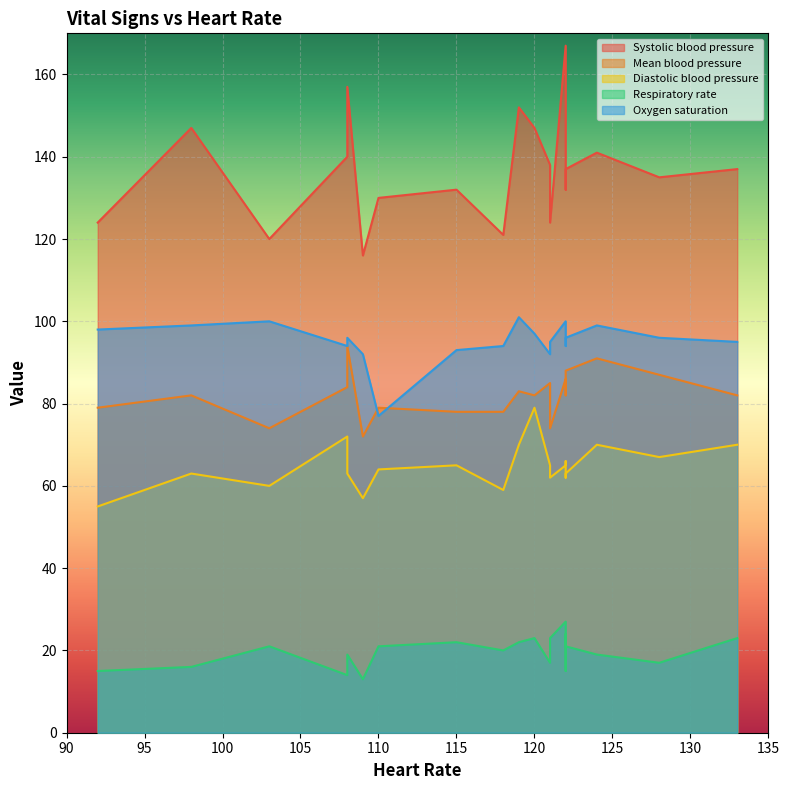

Read the Respiratory rate value at 15, to the nearest 5.

15